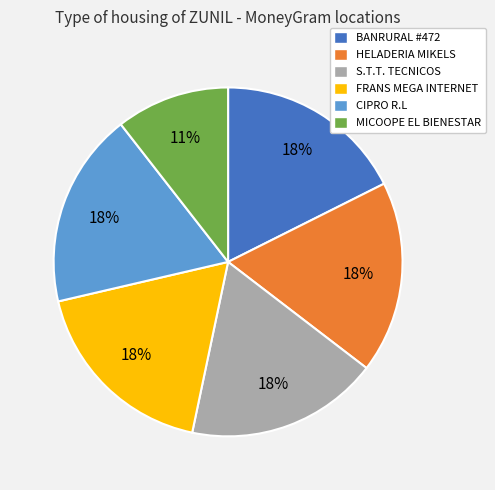

How many slices are in this pie chart?

6